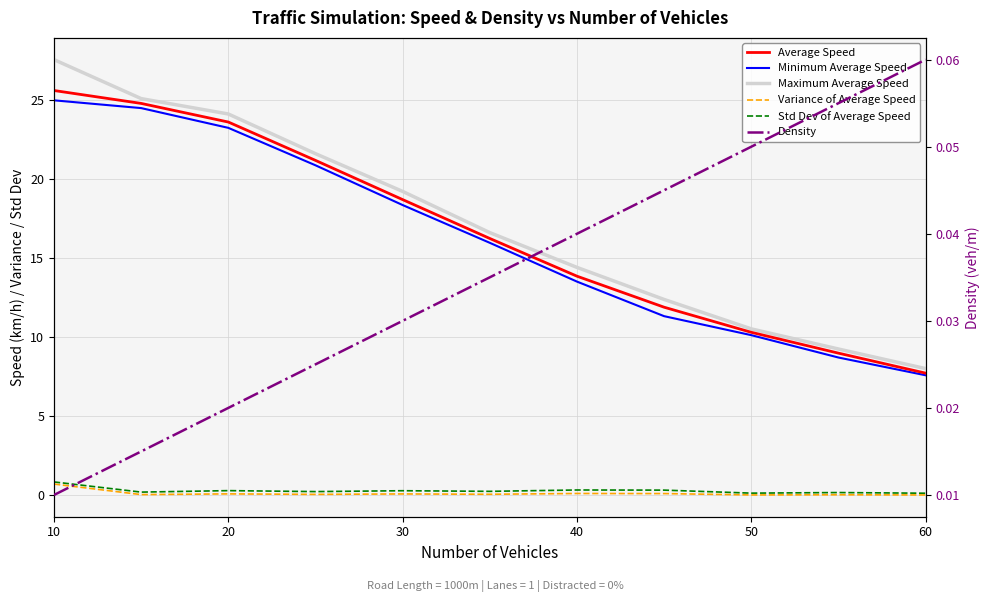

How many lines are shown in the chart?

6